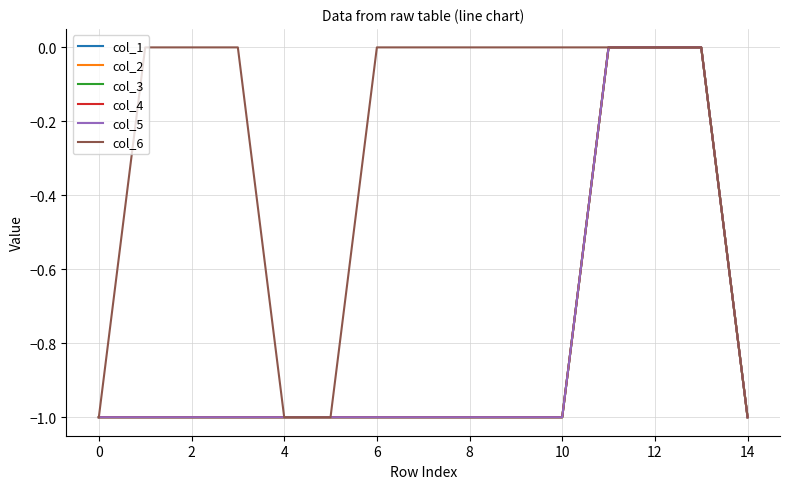

Reading left to right, extract all data points from this chart.

col_1: -1	-1	-1	-1	-1	-1	-1	-1	-1	-1	-1	0	0	0	-1
col_2: -1	-1	-1	-1	-1	-1	-1	-1	-1	-1	-1	0	0	0	-1
col_3: -1	-1	-1	-1	-1	-1	-1	-1	-1	-1	-1	0	0	0	-1
col_4: -1	-1	-1	-1	-1	-1	-1	-1	-1	-1	-1	0	0	0	-1
col_5: -1	-1	-1	-1	-1	-1	-1	-1	-1	-1	-1	0	0	0	-1
col_6: -1	0	0	0	-1	-1	0	0	0	0	0	0	0	0	-1